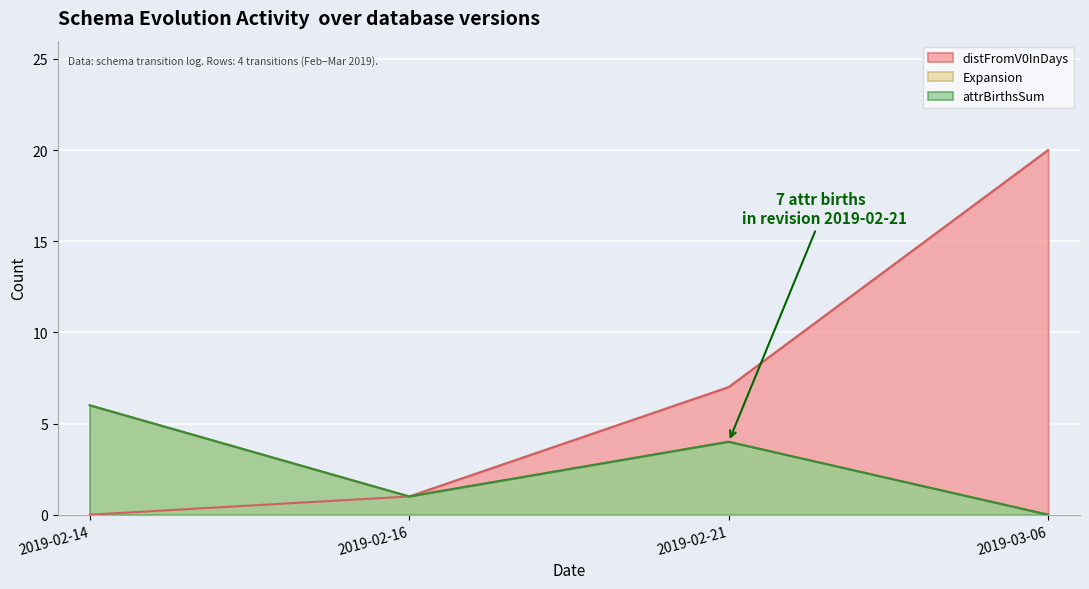

What is the total value across all series at 2019-02-14?

12